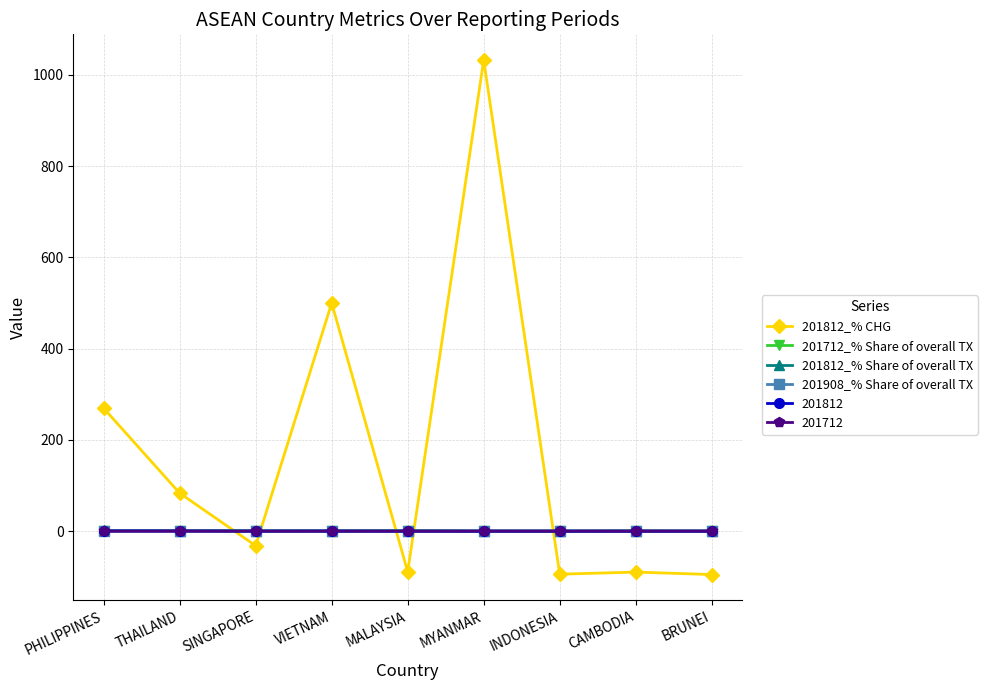

What is the sum of all 201712_% Share of overall TX values?

3.2